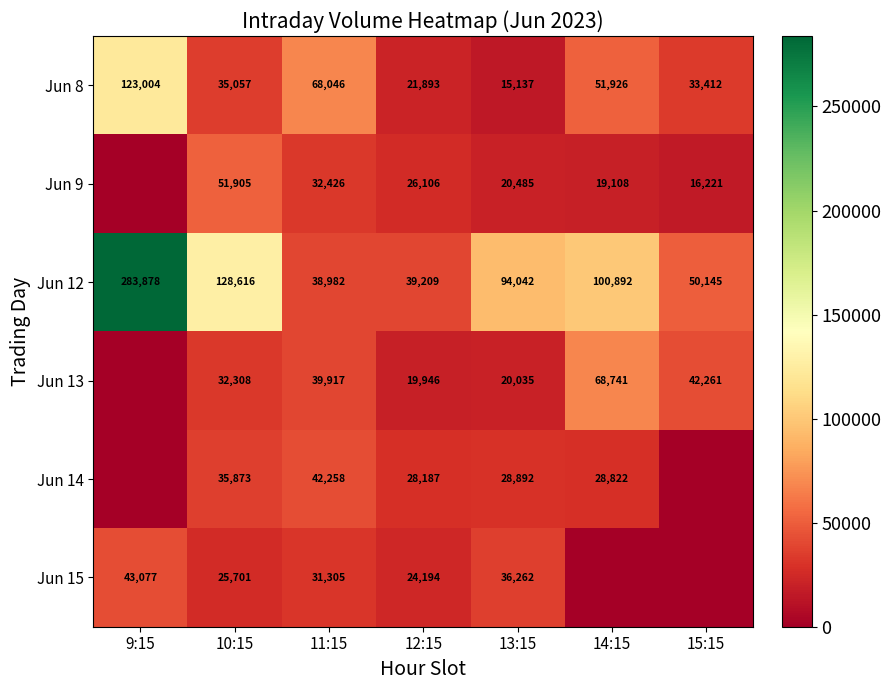

What is the total value across all series at 10:15?

309460